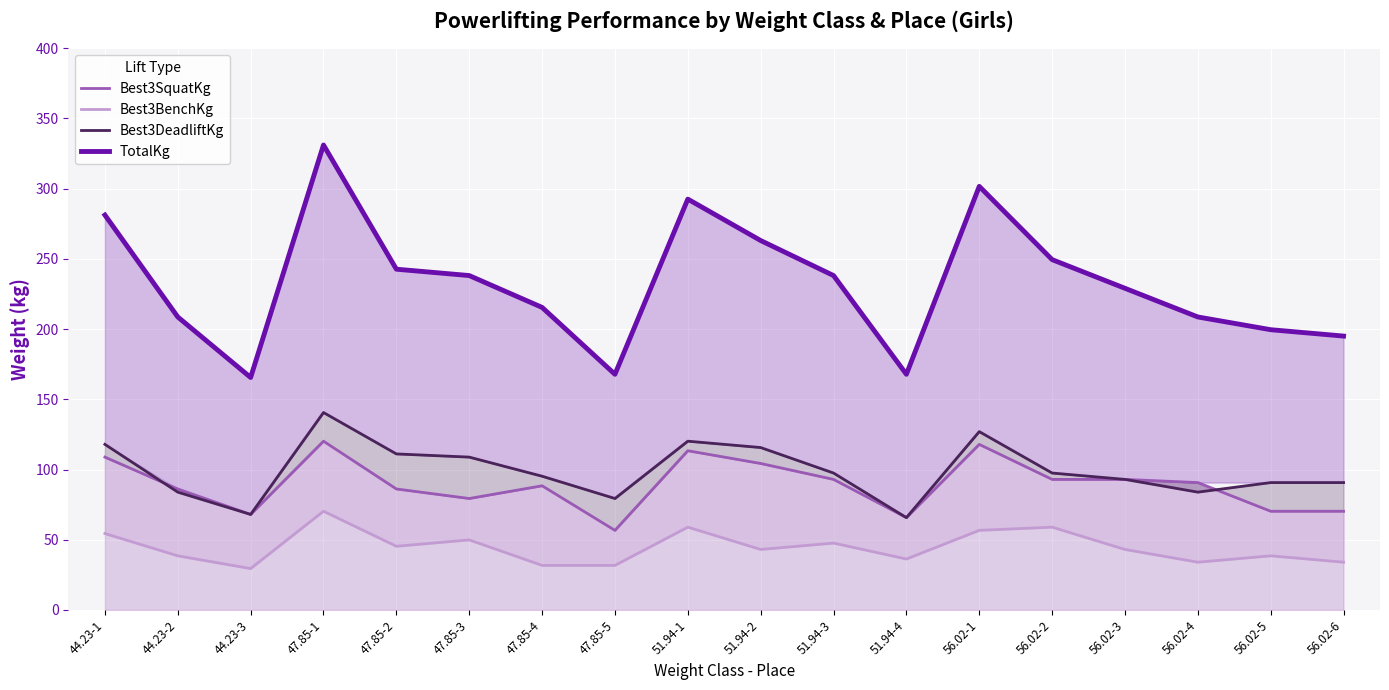

What are all the series names shown in the legend?

Best3SquatKg, Best3BenchKg, Best3DeadliftKg, TotalKg